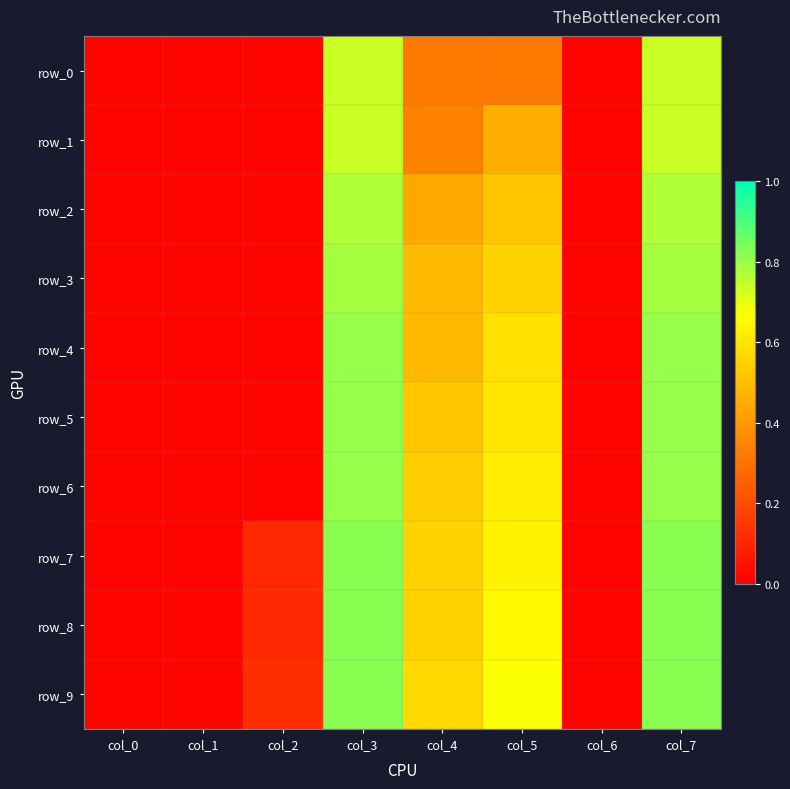

Which has a higher value, col_4 or col_3?

col_3